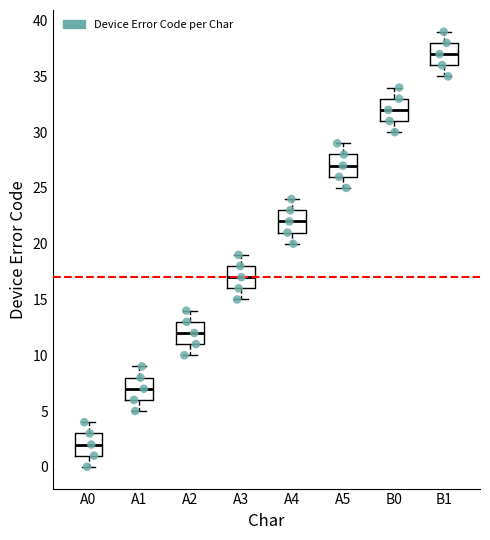

Reading left to right, transcribe this box plot: for each box, give where its median line is, the range the box spans, and where its two whiskers end, as read against the y-axis. The values are not printed on the chart, so give them approximately, as read against the axis.

A0: median 2, box 1 to 3, whiskers 0 to 4
A1: median 7, box 6 to 8, whiskers 5 to 9
A2: median 12, box 11 to 13, whiskers 10 to 14
A3: median 17, box 16 to 18, whiskers 15 to 19
A4: median 22, box 21 to 23, whiskers 20 to 24
A5: median 27, box 26 to 28, whiskers 25 to 29
B0: median 32, box 31 to 33, whiskers 30 to 34
B1: median 37, box 36 to 38, whiskers 35 to 39